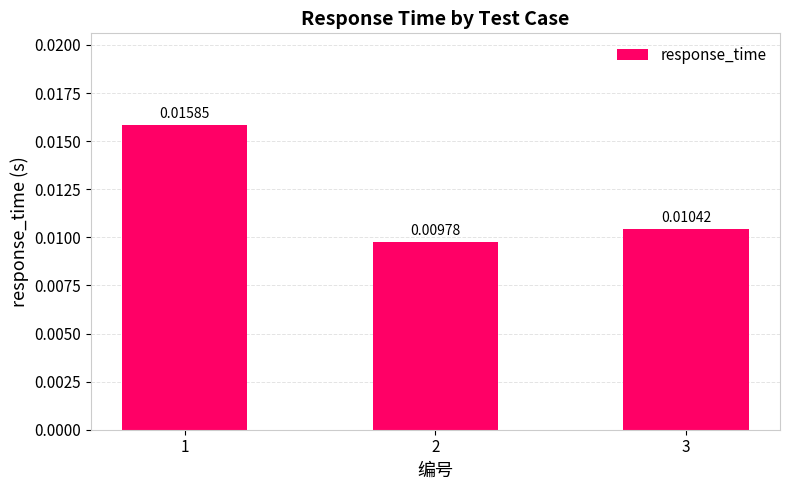

Between 2 and 3, which is larger?

3